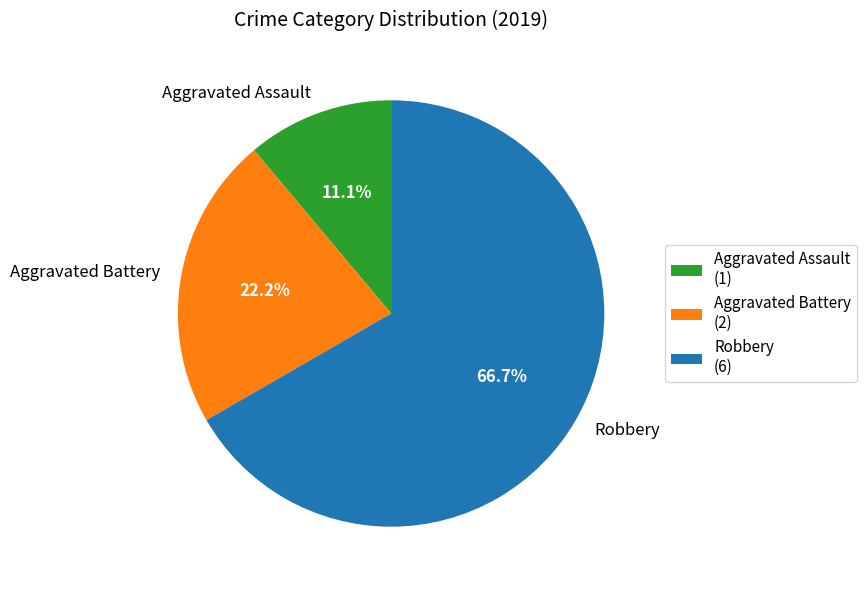

To the nearest percent, what is the difference between the largest and smallest slice percentages?

56%